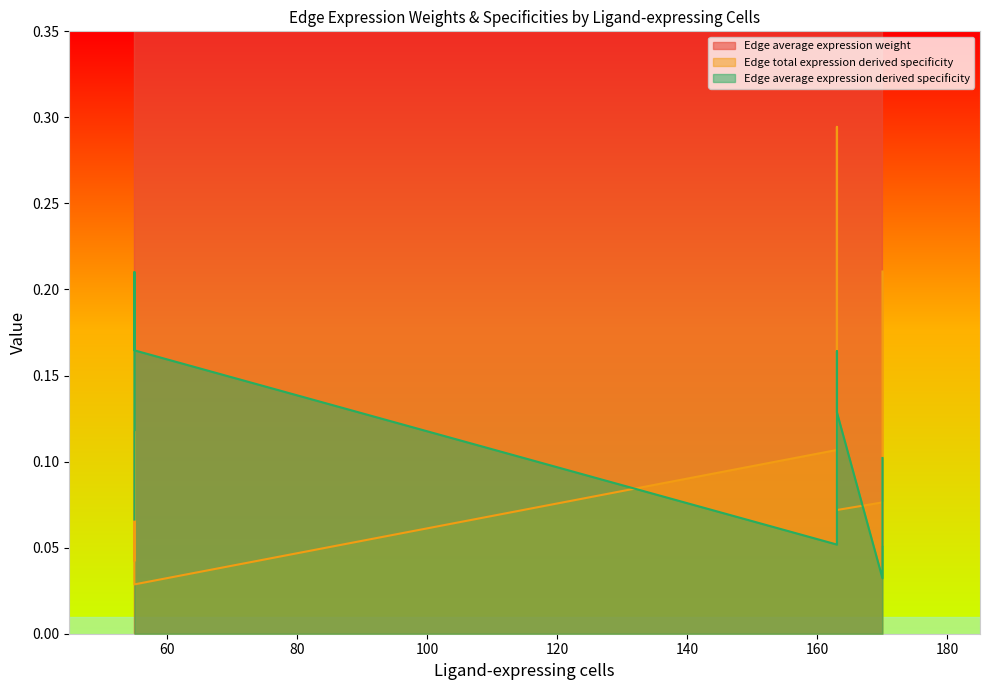

True or false: Edge average expression weight has a value of 30.3 at k15->k15.

False